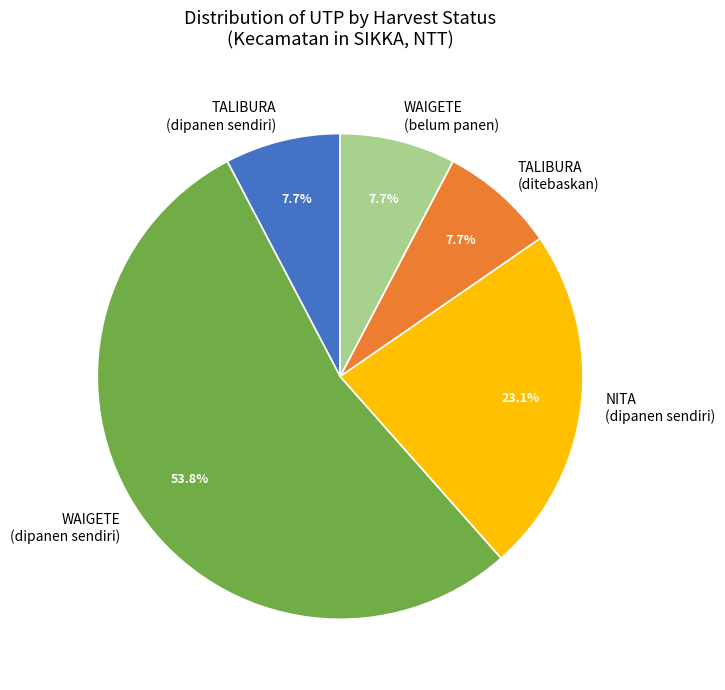

How many segments does this pie chart have?

5